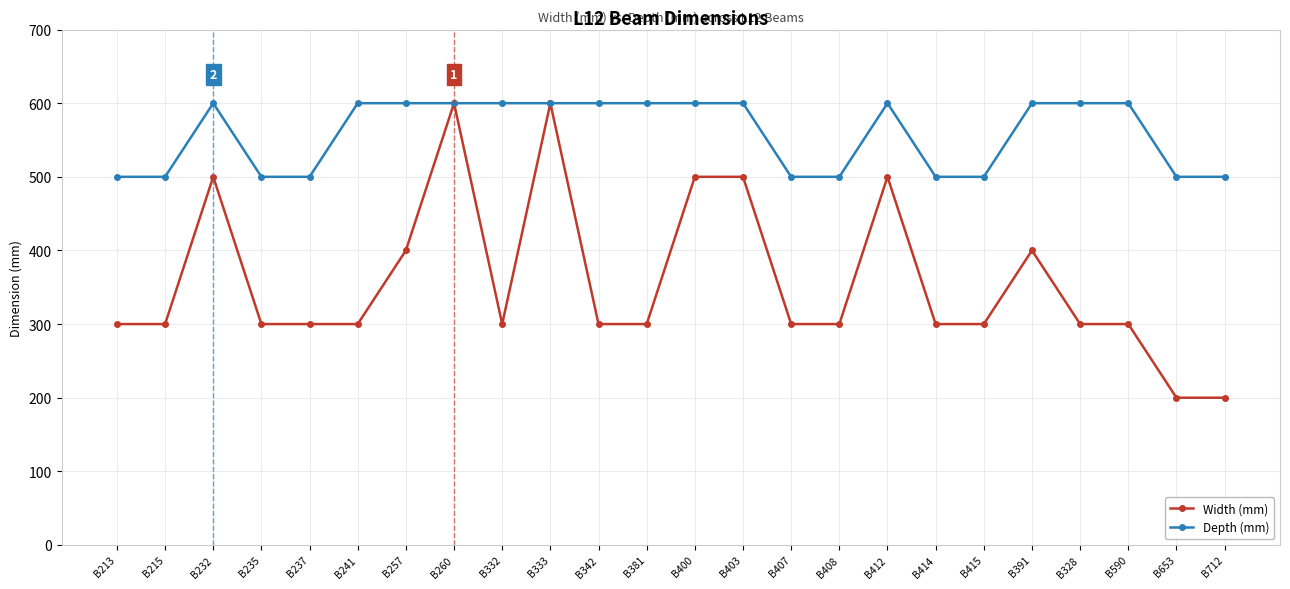

At B257, list the series in order from smallest to largest.

Width (mm), Depth (mm)